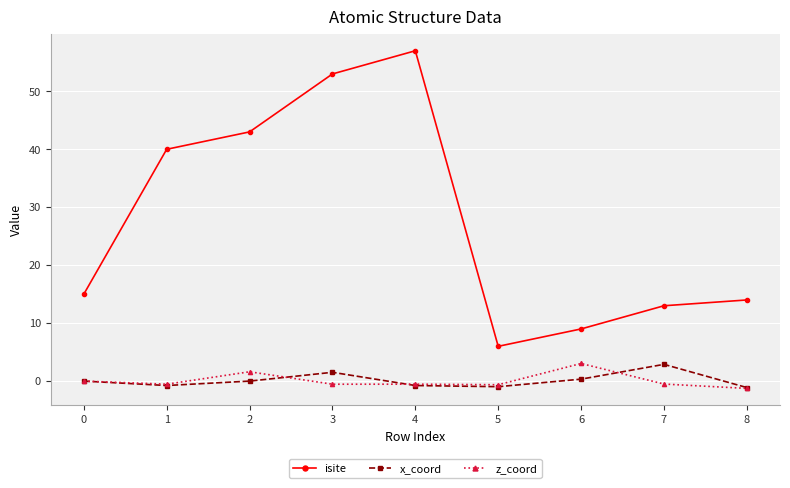

What is the sum of all isite values?

250.0